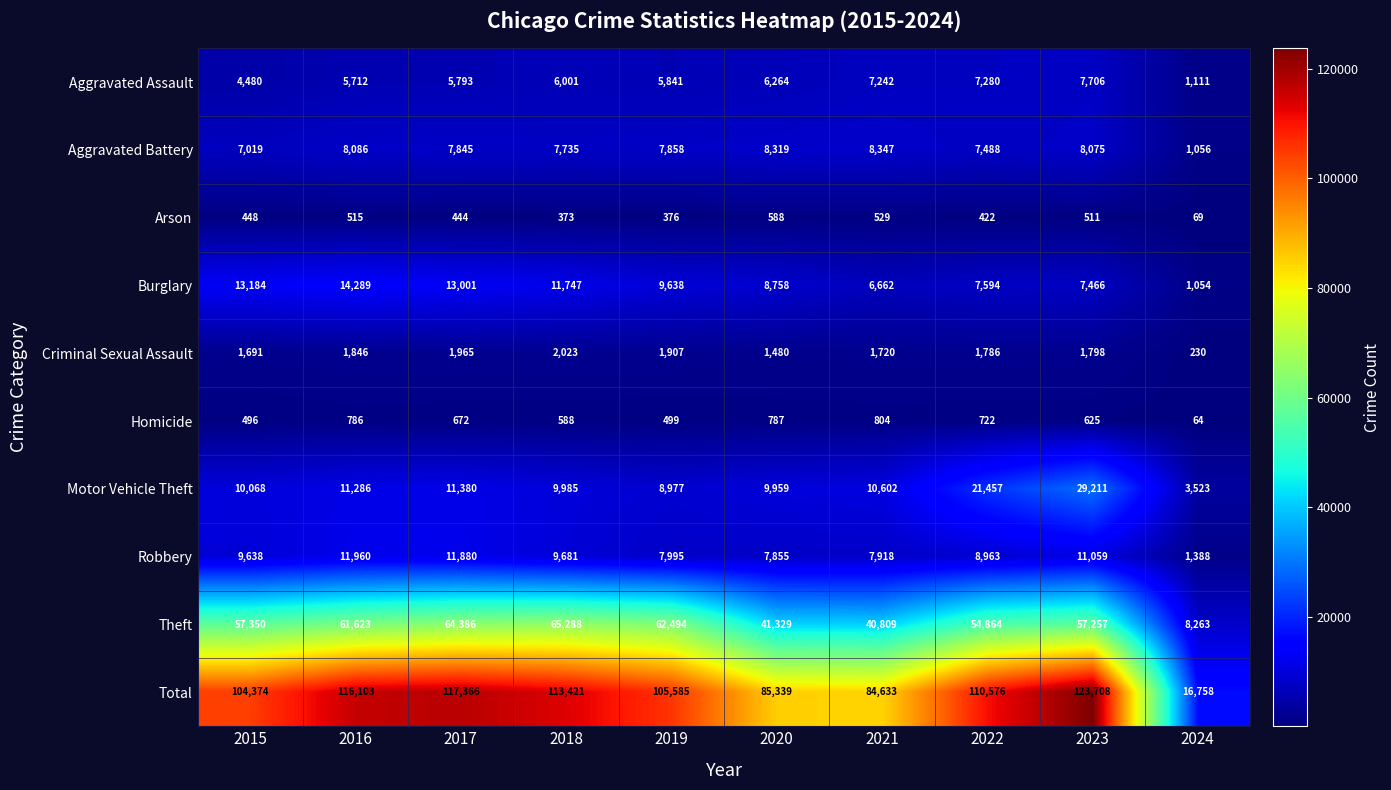

What is the average value of the Aggravated Battery series?

7183